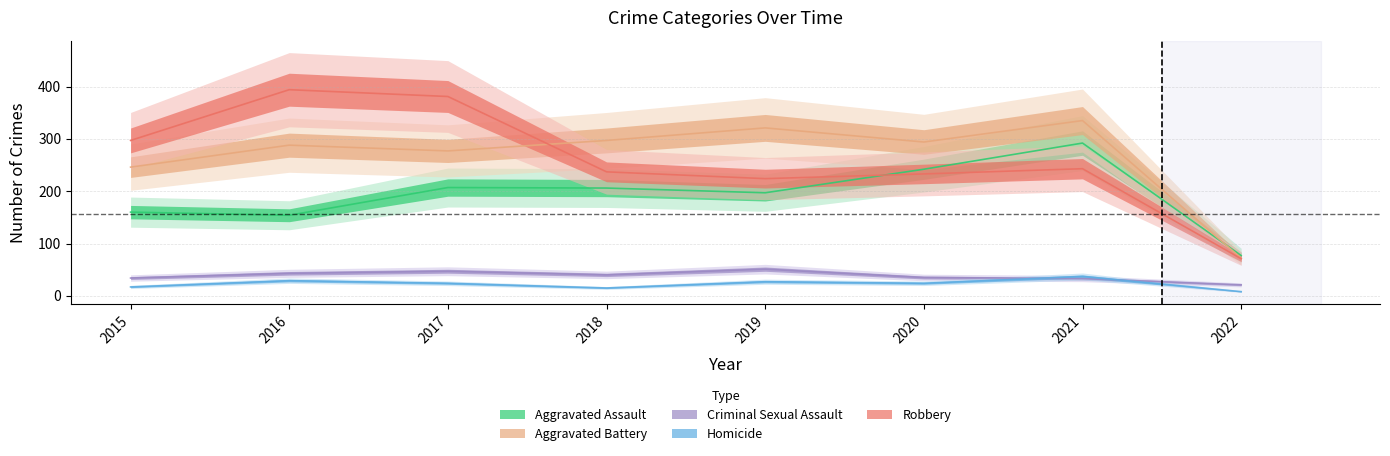

At which label does Homicide first exceed 24?

2016